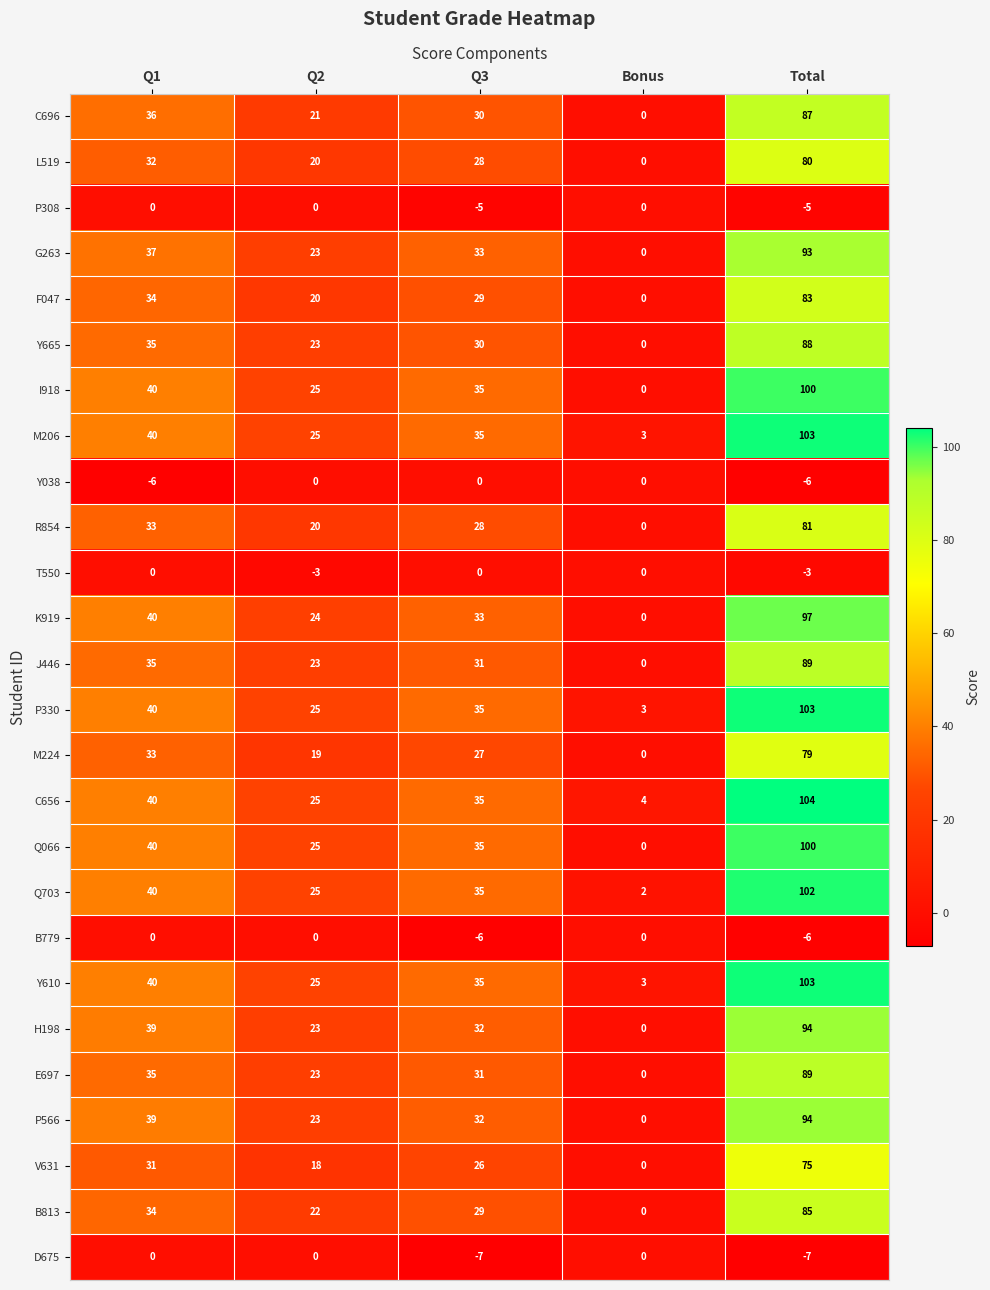

How many data points does each series have?

5